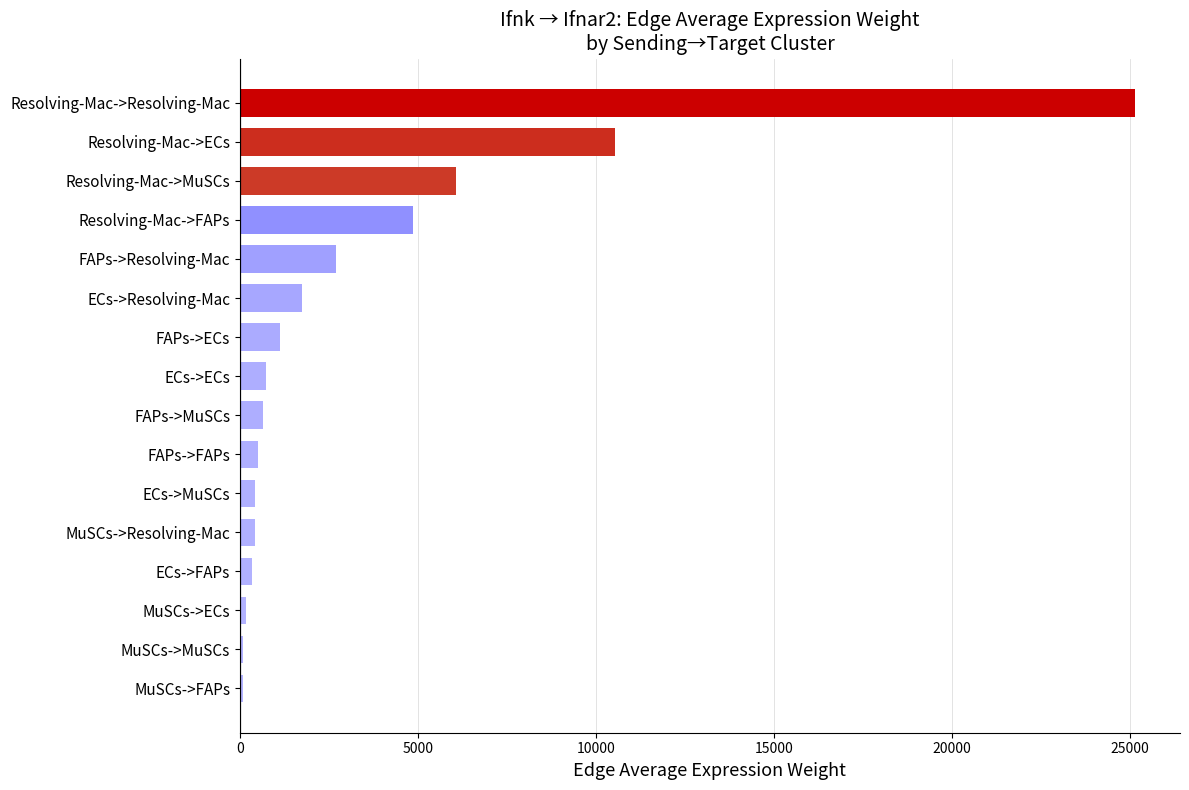

At which label is the value closest to 12620?

Resolving-Mac->ECs